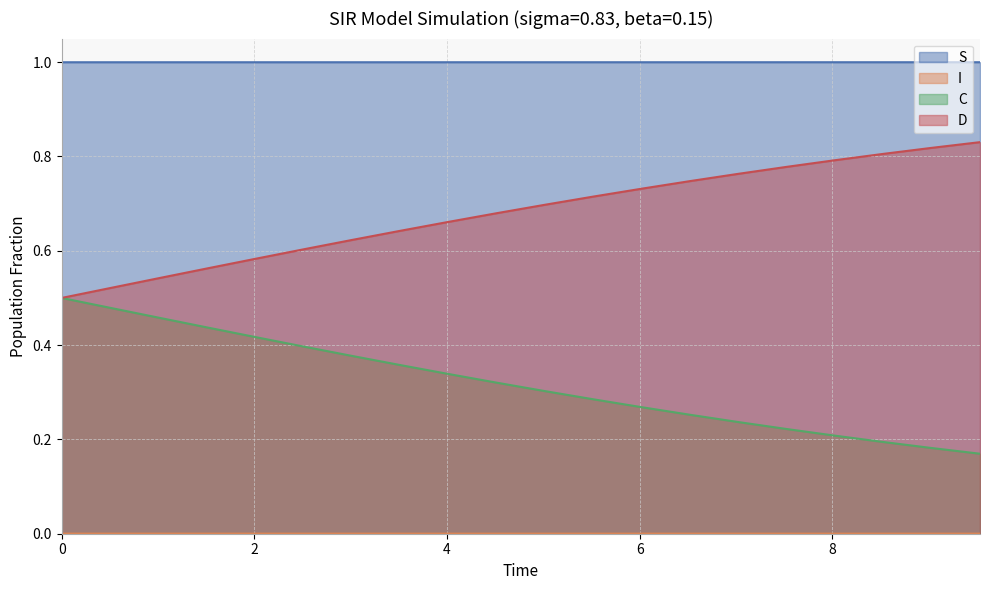

What is the highest value of the S series?

1.0